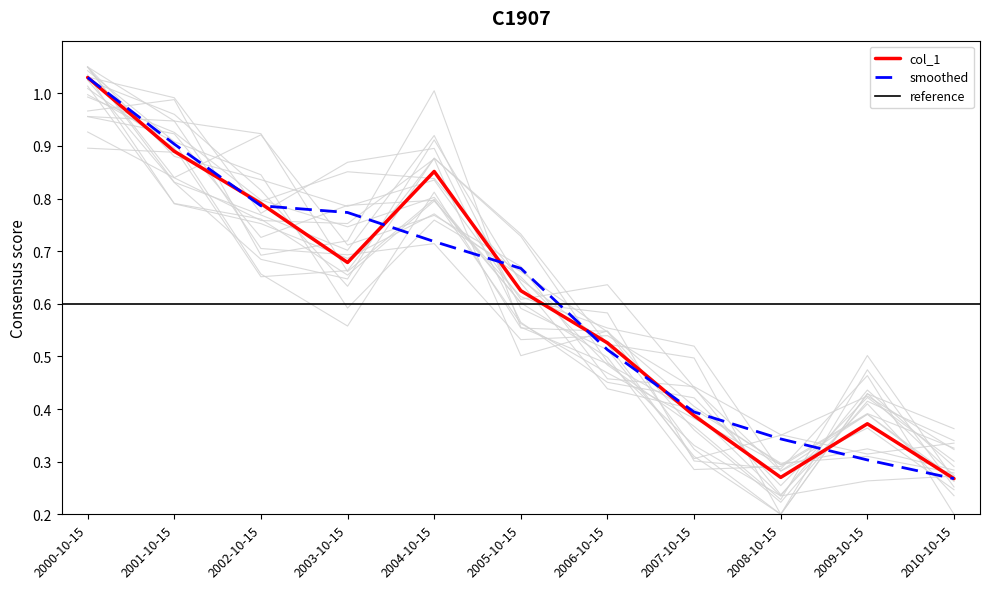

Does the chart display data point markers on the line(s)?

No